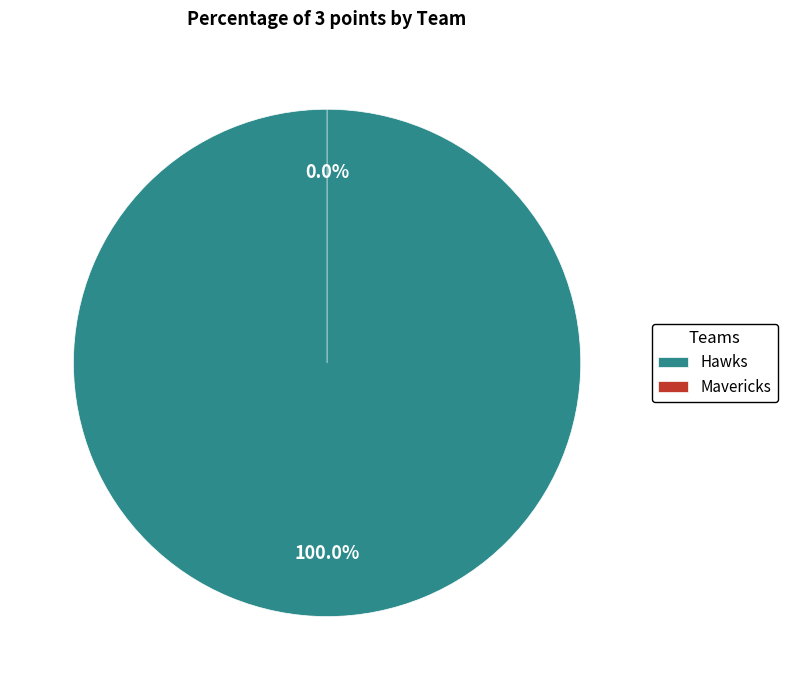

To the nearest percent, what is the difference between the largest and smallest slice percentages?

100%